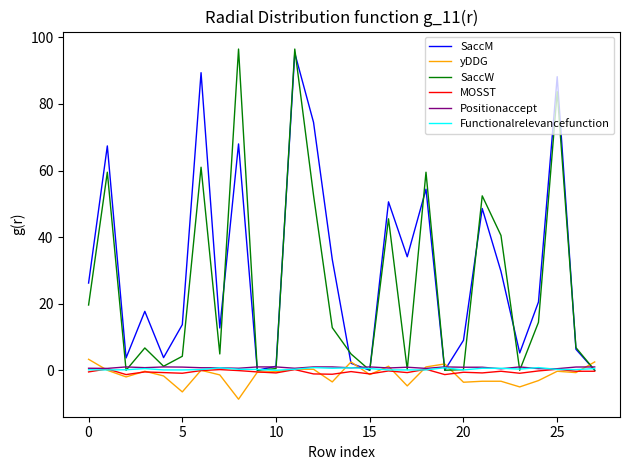

What is the greatest value displayed?

96.5